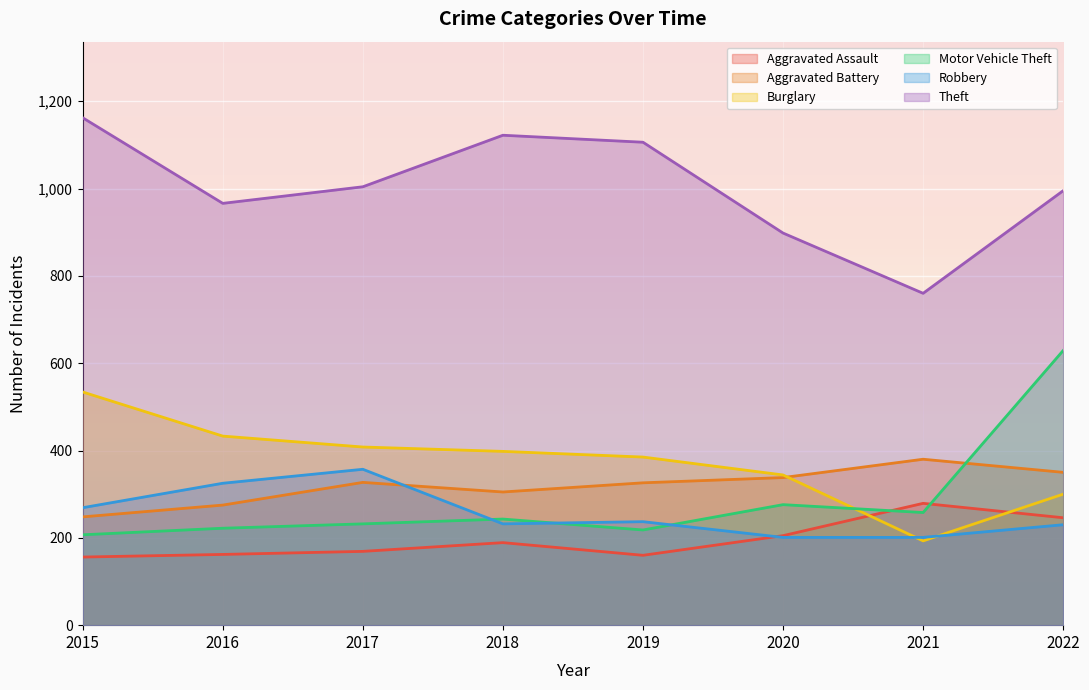

Reading left to right, extract all data points from this chart.

Aggravated Assault: 2015=156	2016=162	2017=169	2018=189	2019=160	2020=205	2021=279	2022=246
Aggravated Battery: 2015=248	2016=275	2017=327	2018=305	2019=326	2020=338	2021=380	2022=350
Burglary: 2015=534	2016=433	2017=408	2018=398	2019=385	2020=344	2021=193	2022=300
Motor Vehicle Theft: 2015=207	2016=222	2017=232	2018=243	2019=218	2020=276	2021=258	2022=629
Robbery: 2015=269	2016=325	2017=357	2018=232	2019=237	2020=201	2021=201	2022=230
Theft: 2015=1162	2016=966	2017=1004	2018=1122	2019=1106	2020=898	2021=760	2022=995